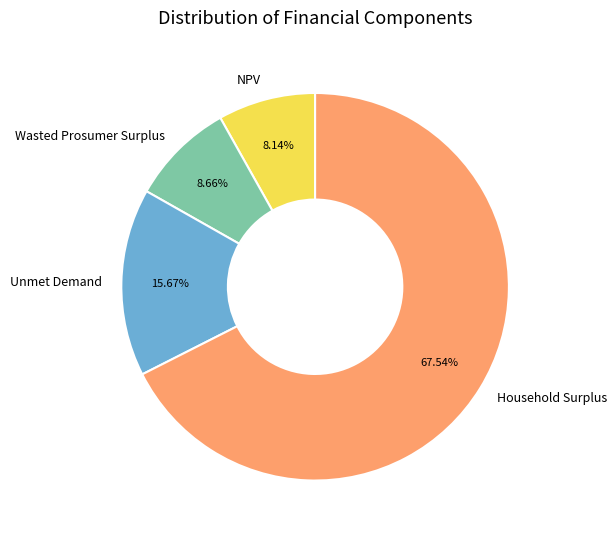

Rank the categories by value from lowest to highest.

NPV, Wasted Prosumer Surplus, Unmet Demand, Household Surplus